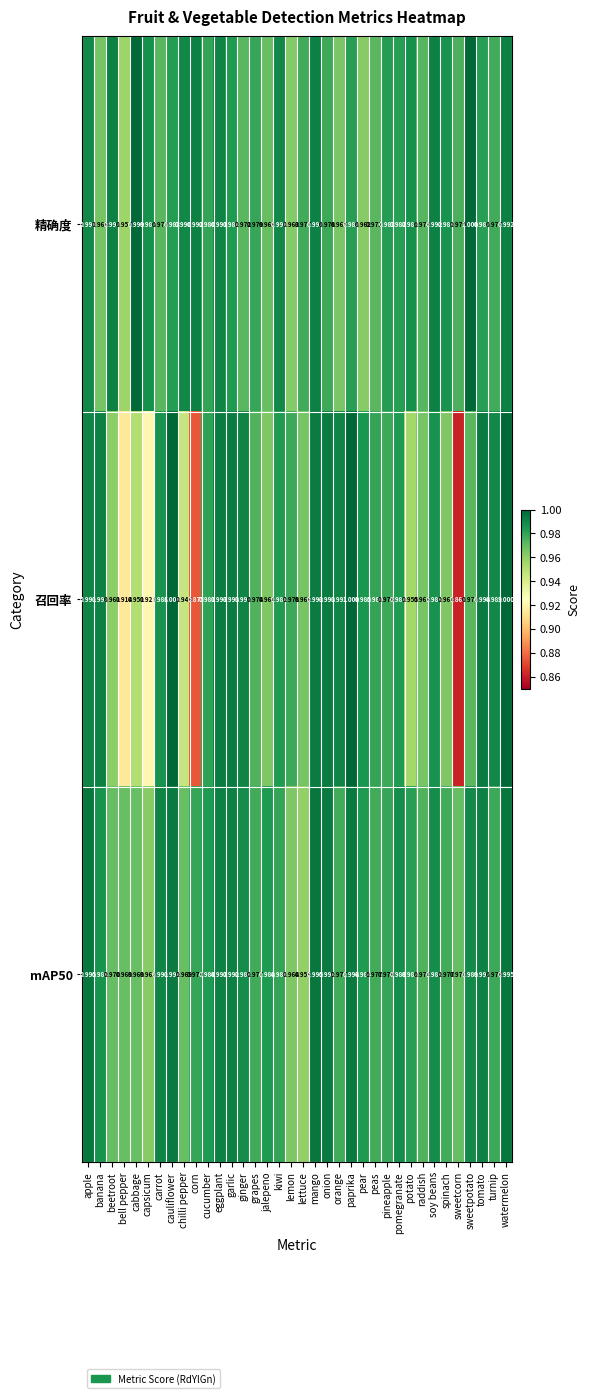

Where is mAP50 nearest to the value 0?

lettuce